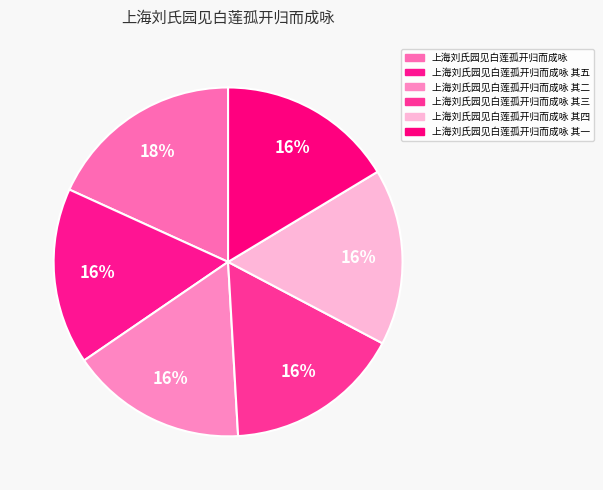

The 上海刘氏园见白莲孤开归而成咏 其三 slice represents 16% of the pie. True or false?

True